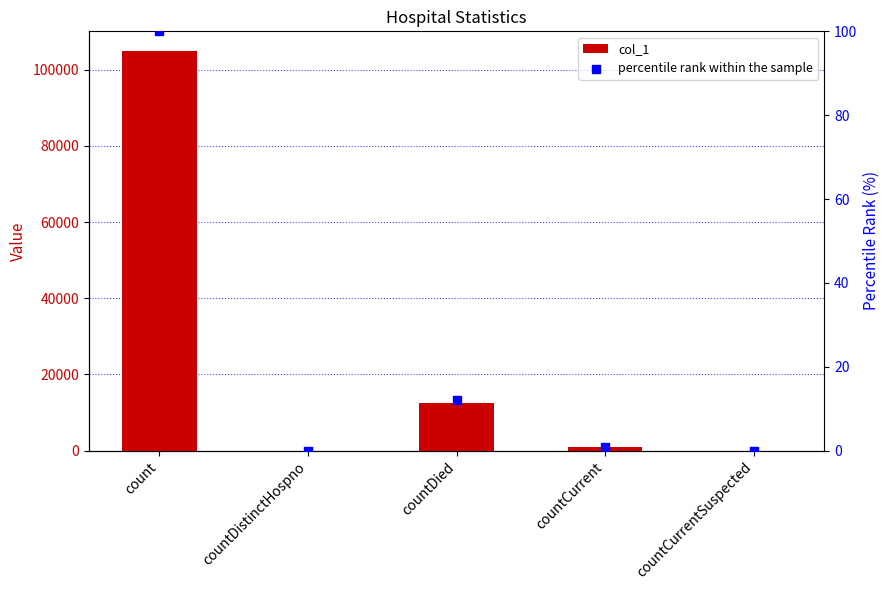

What are all the series names shown in the legend?

col_1, percentile rank within the sample